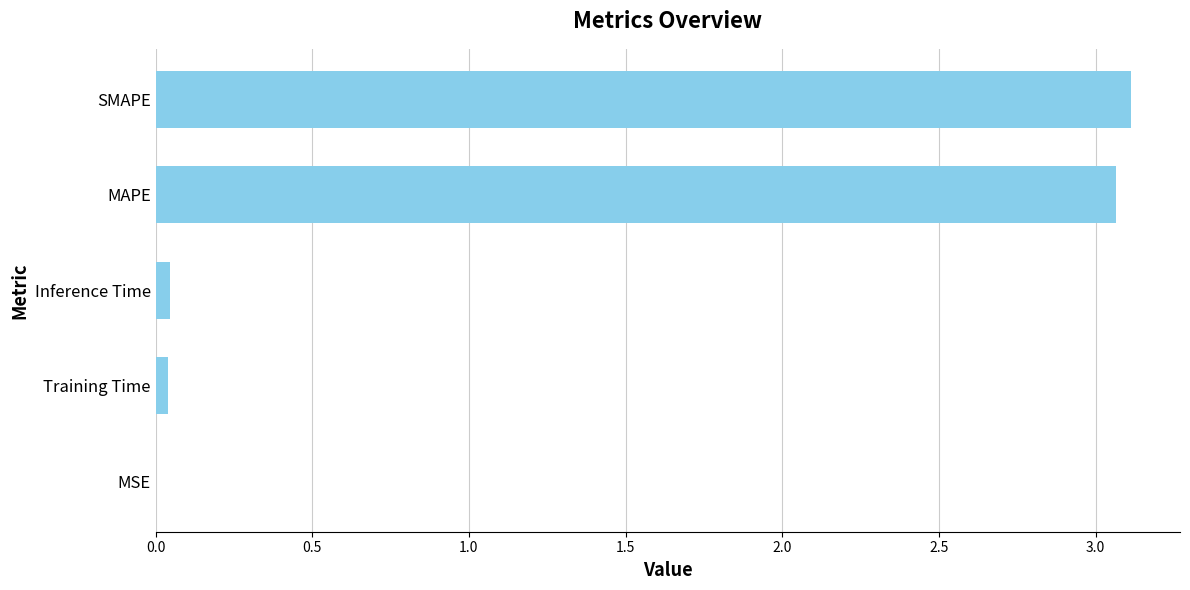

Is it true that the value at MSE is 0.0?

True